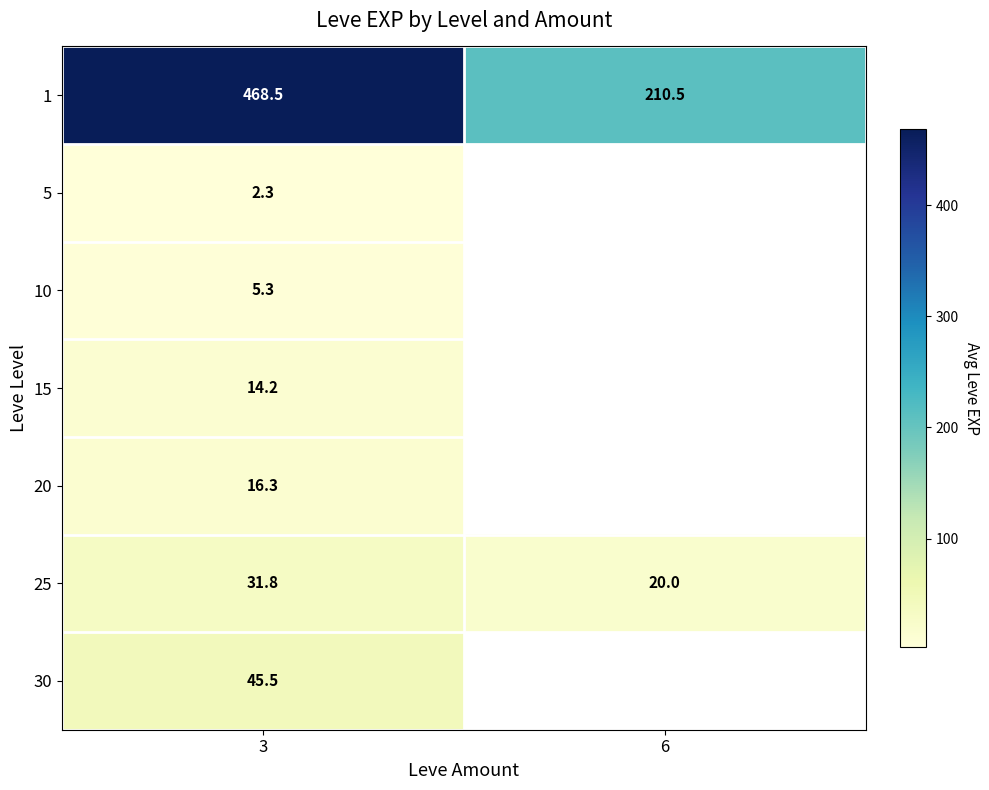

Which has a higher value, 6 or 3?

3